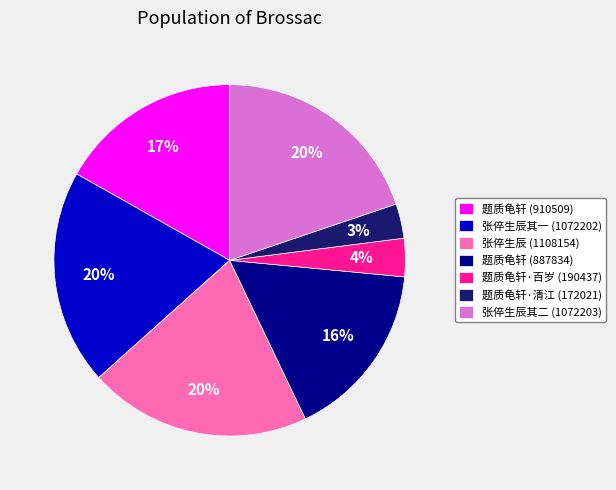

To the nearest percent, what is the difference between the largest and smallest slice percentages?

17%